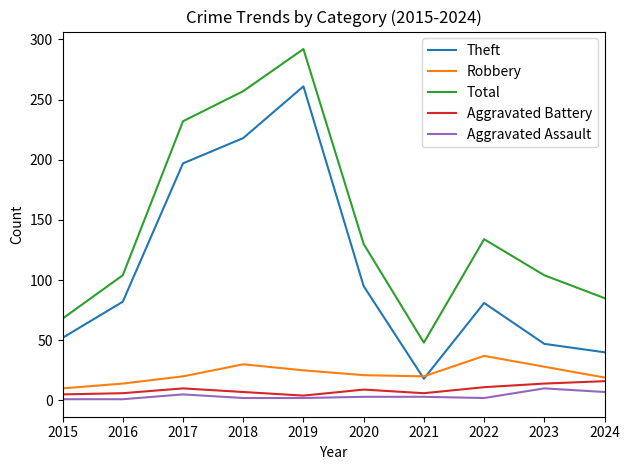

What is the difference between the maximum and minimum values in the Theft series?

243